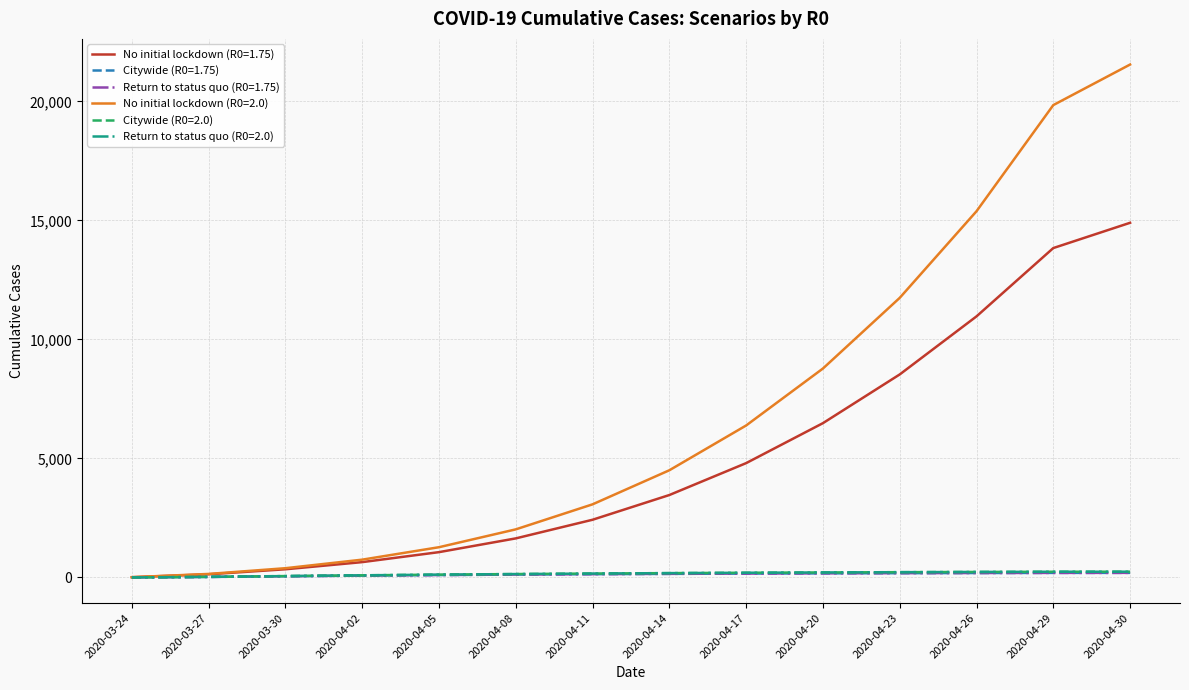

Is this an area chart (filled region under the line)?

No